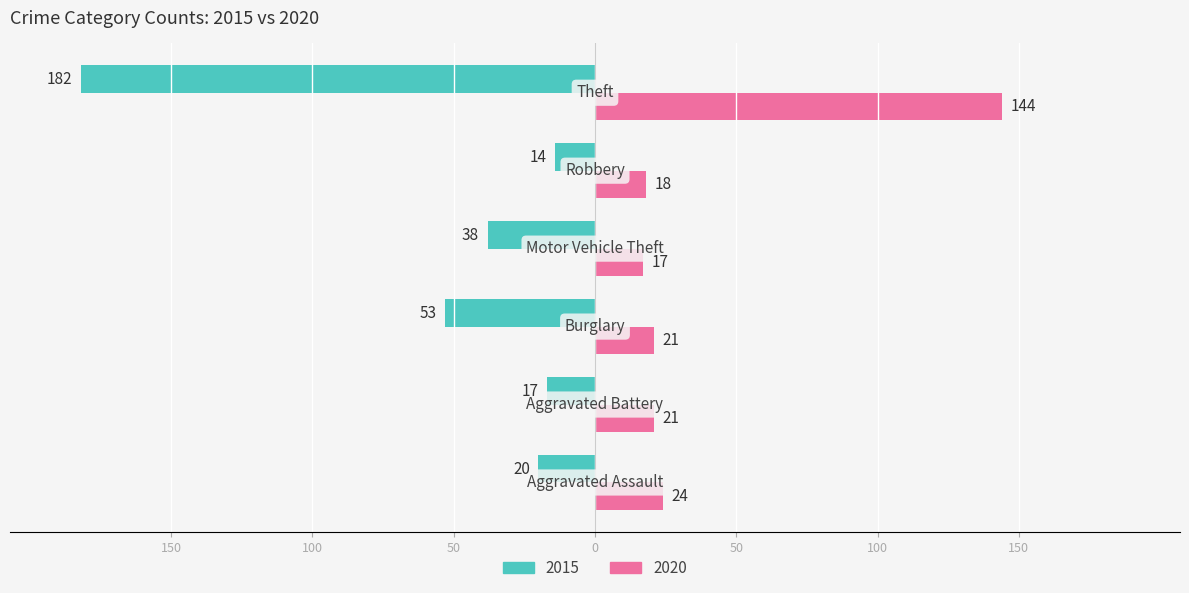

Reading left to right, extract all data points from this chart.

2015: Aggravated Assault=-20	Aggravated Battery=-17	Burglary=-53	Motor Vehicle Theft=-38	Robbery=-14	Theft=-182
2020: Aggravated Assault=24	Aggravated Battery=21	Burglary=21	Motor Vehicle Theft=17	Robbery=18	Theft=144